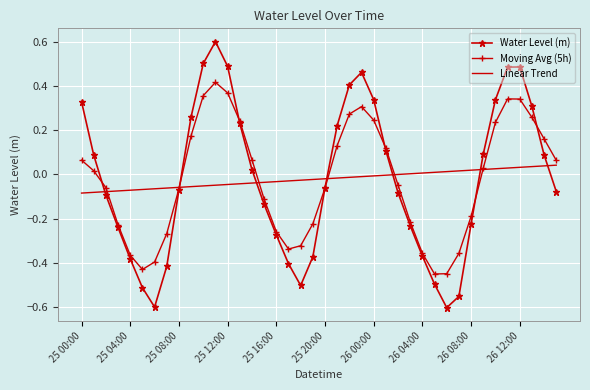

What is the greatest value displayed?

0.6